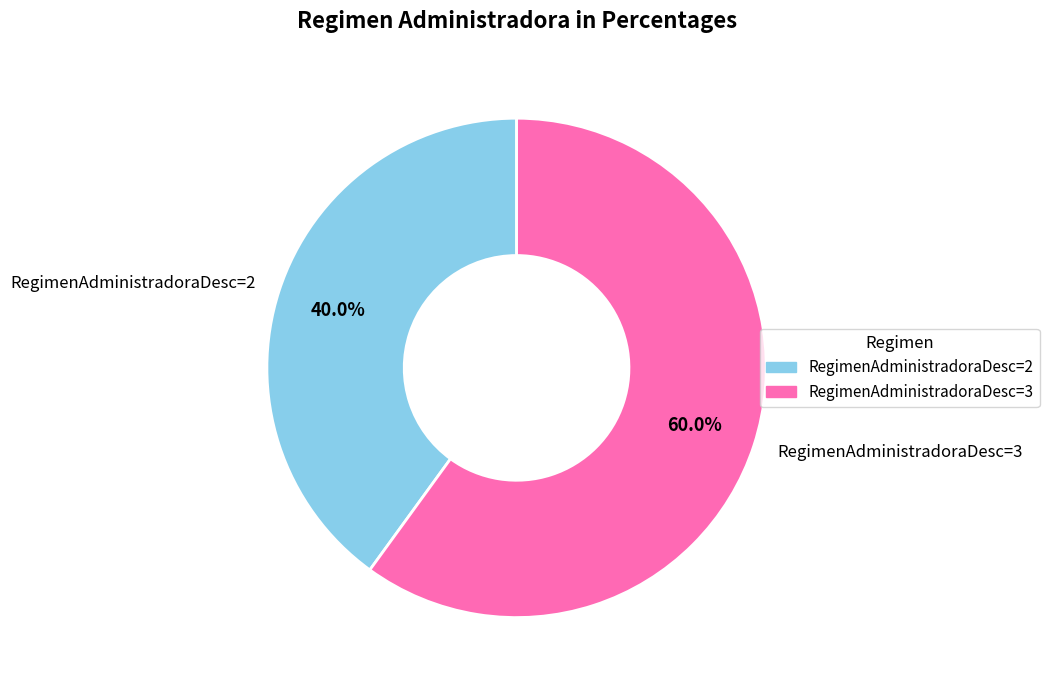

Does RegimenAdministradoraDesc=3 account for over 50% of the chart?

Yes